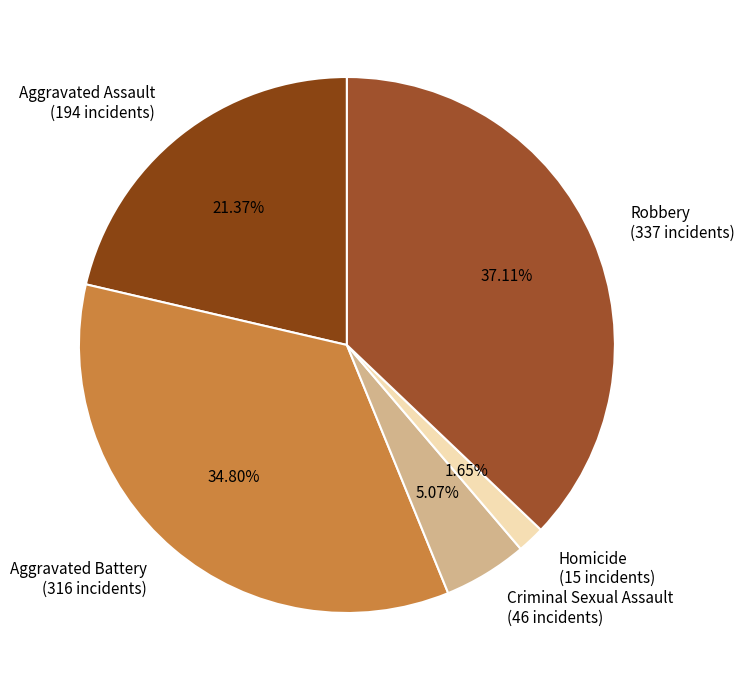

Between Homicide (15 incidents) and Aggravated Assault (194 incidents), which is larger?

Aggravated Assault (194 incidents)